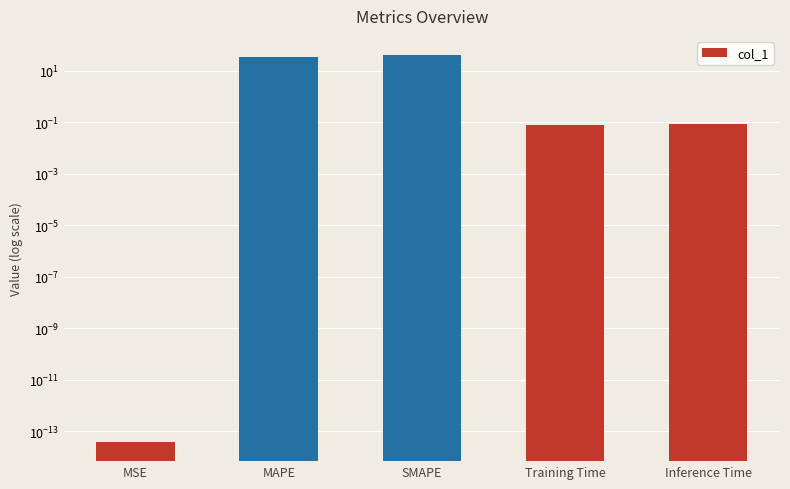

Rank the categories by value from lowest to highest.

MSE, Training Time, Inference Time, MAPE, SMAPE